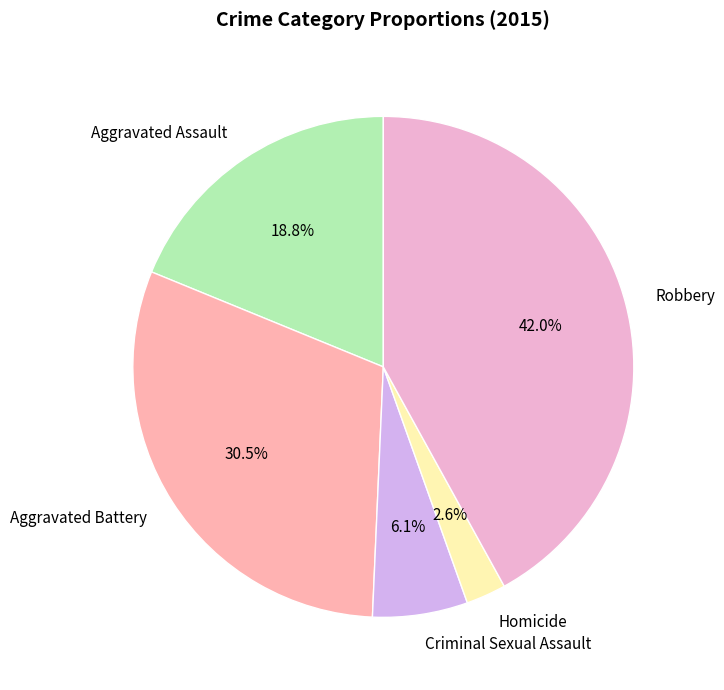

Is it true that Aggravated Battery is 45% of the pie?

False